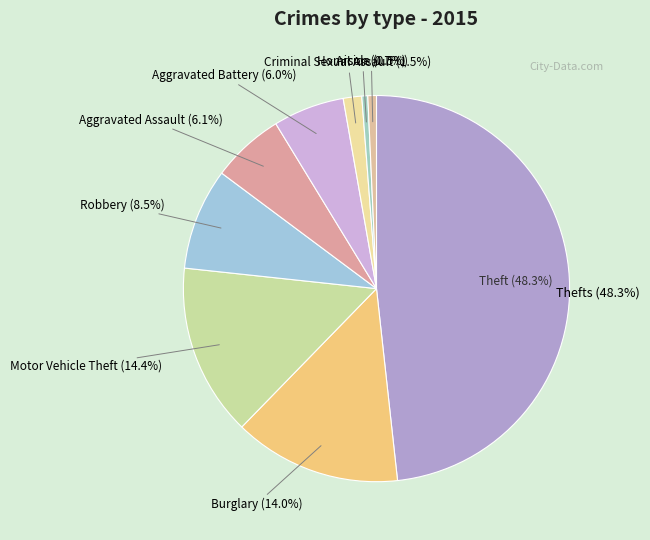

What is the change in value from Burglary to Homicide?

-245